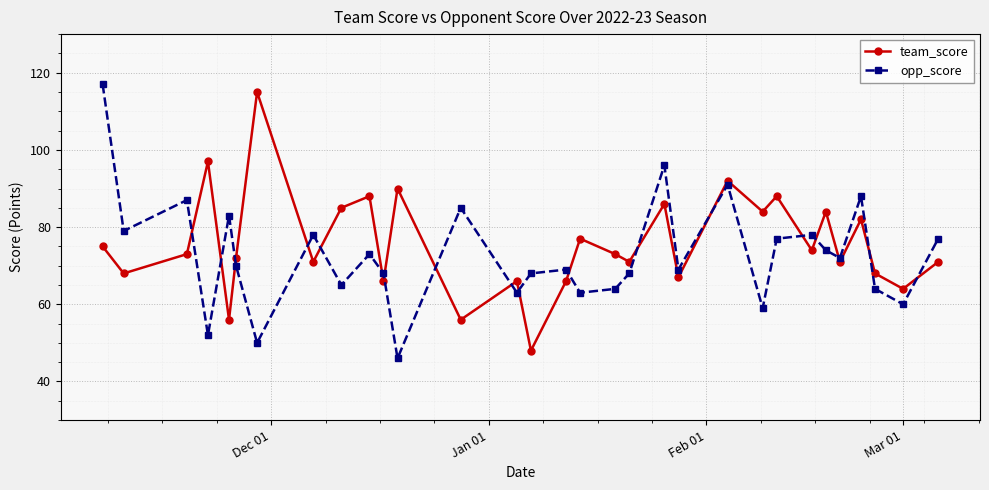

What is the smallest value displayed?

46